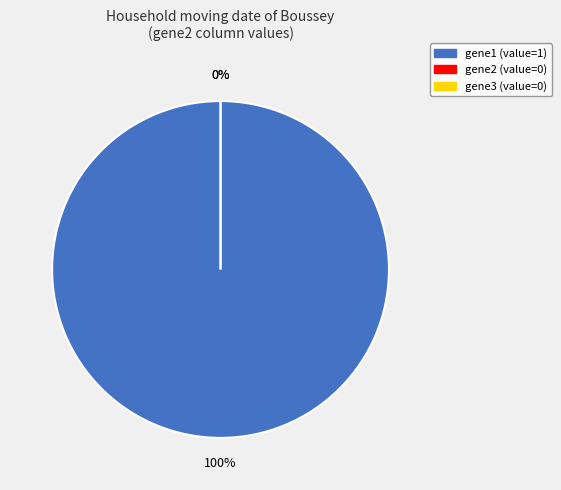

Which category has the smallest portion of the pie?

gene2